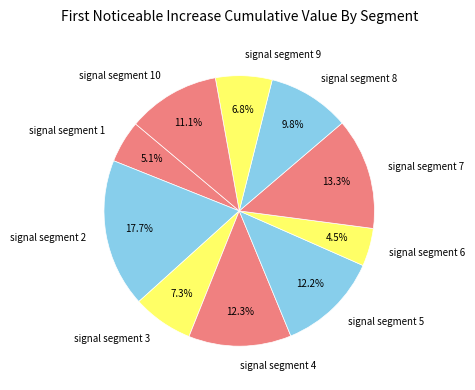

To the nearest percent, what is the difference between the signal segment 10 and signal segment 9 slice percentages?

4%